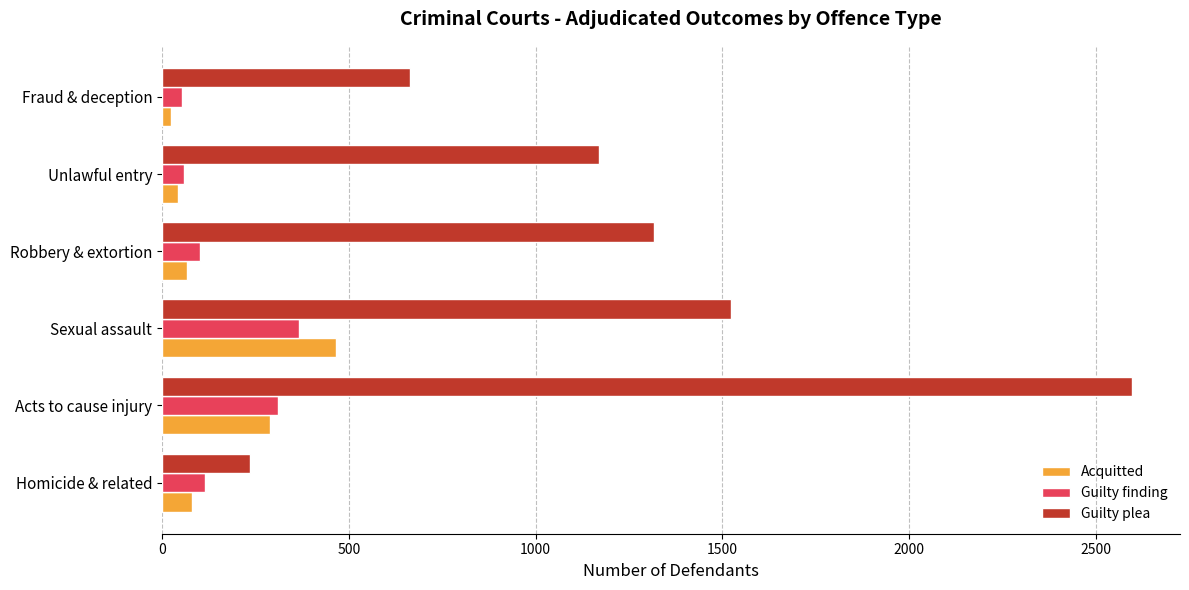

True or false: Guilty finding has a value of 168 at Acts to cause injury.

False